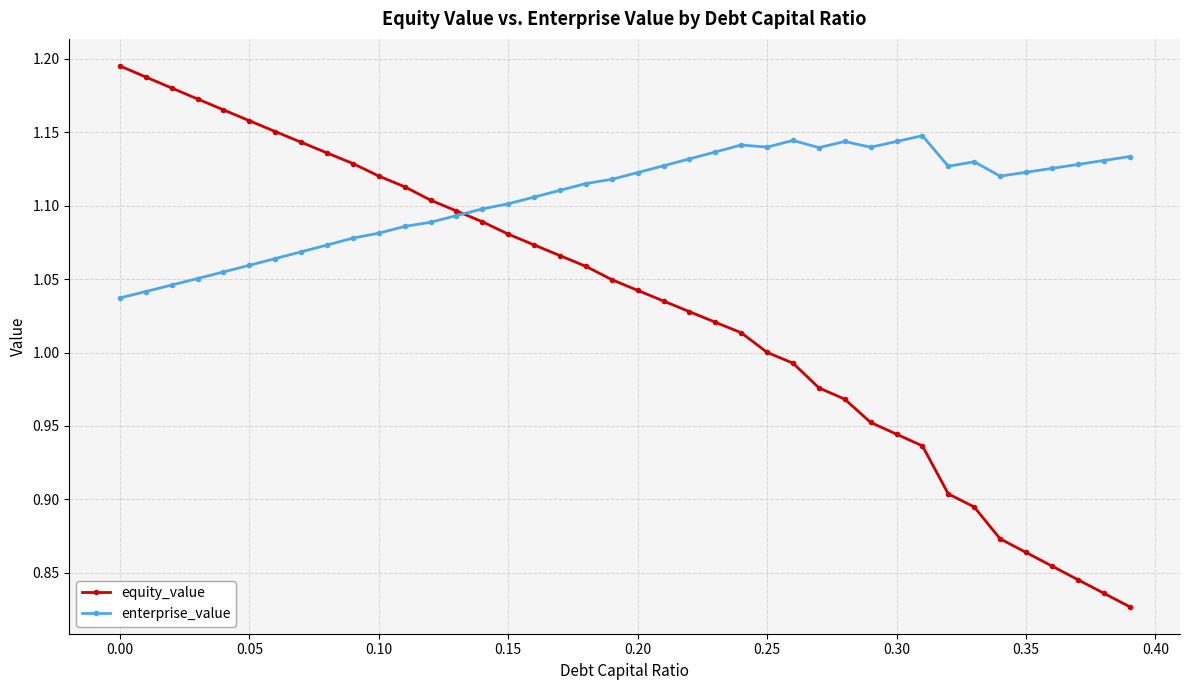

Which series has the widest spread of values?

equity_value